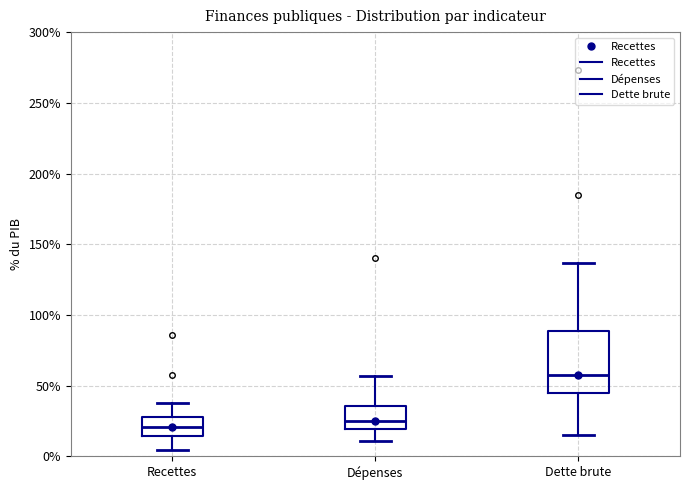

Reading left to right, read every box against the y-axis: the position of its median line, the range the box covers, and the ends of its whiskers. The values are not printed on the chart, so give them approximately, as read against the axis.

Recettes: median 20, box 15 to 30, whiskers 5 to 40
Dépenses: median 25, box 20 to 35, whiskers 10 to 55
Dette brute: median 60, box 45 to 90, whiskers 15 to 135